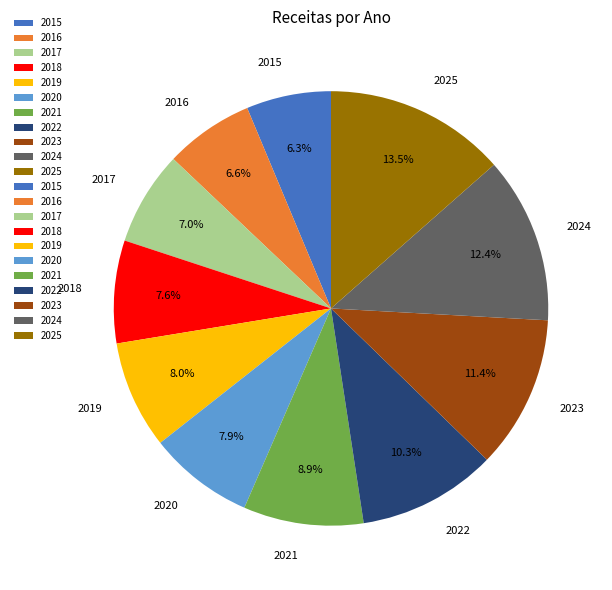

Is it true that 2015 is 6% of the pie?

True